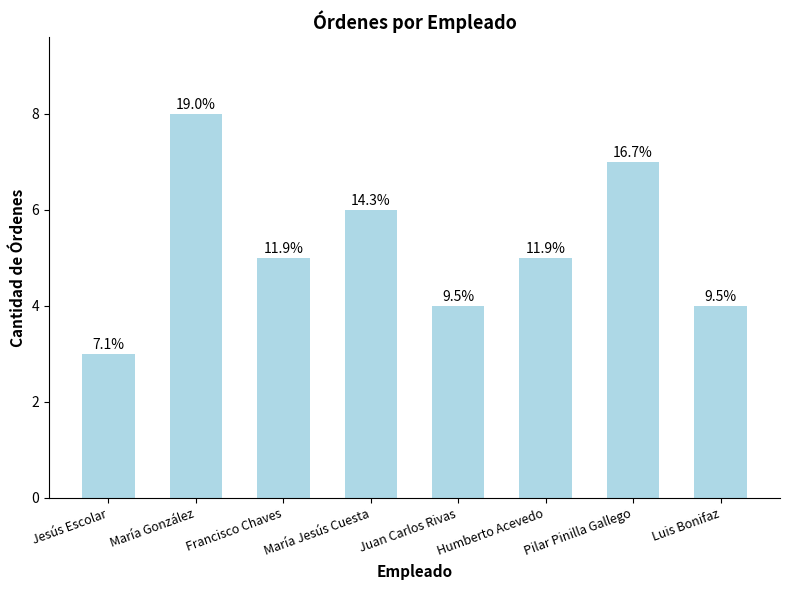

How many bars are there in total?

8